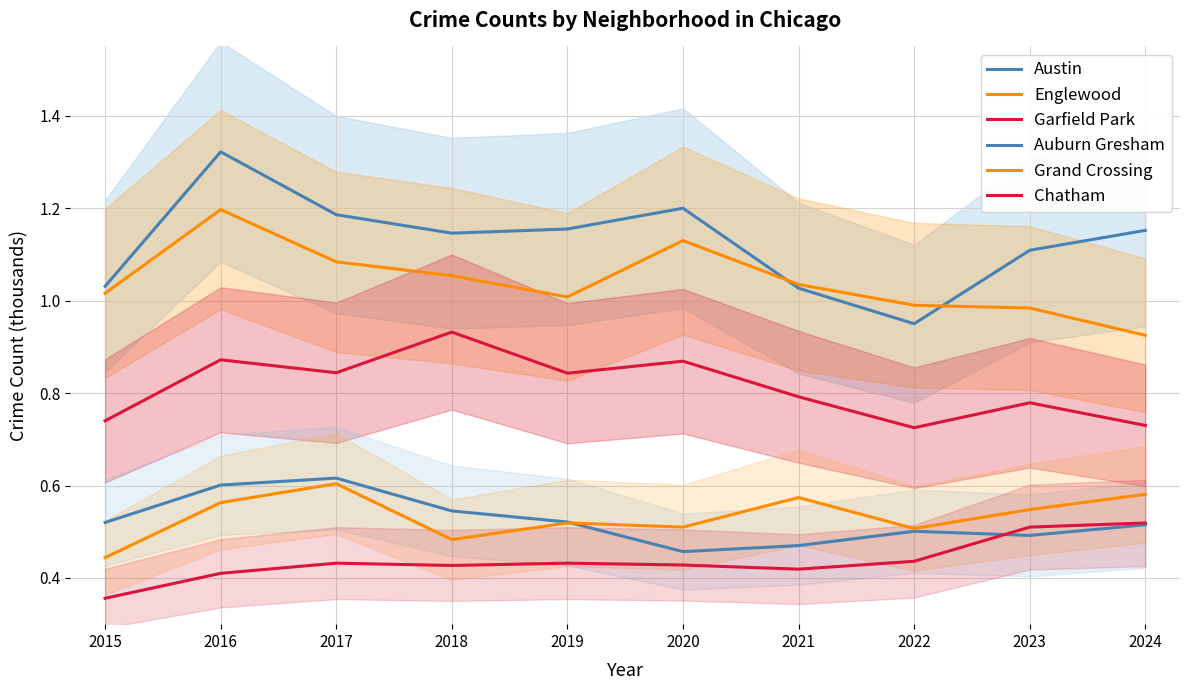

How many values in the Englewood series exceed 1?

7